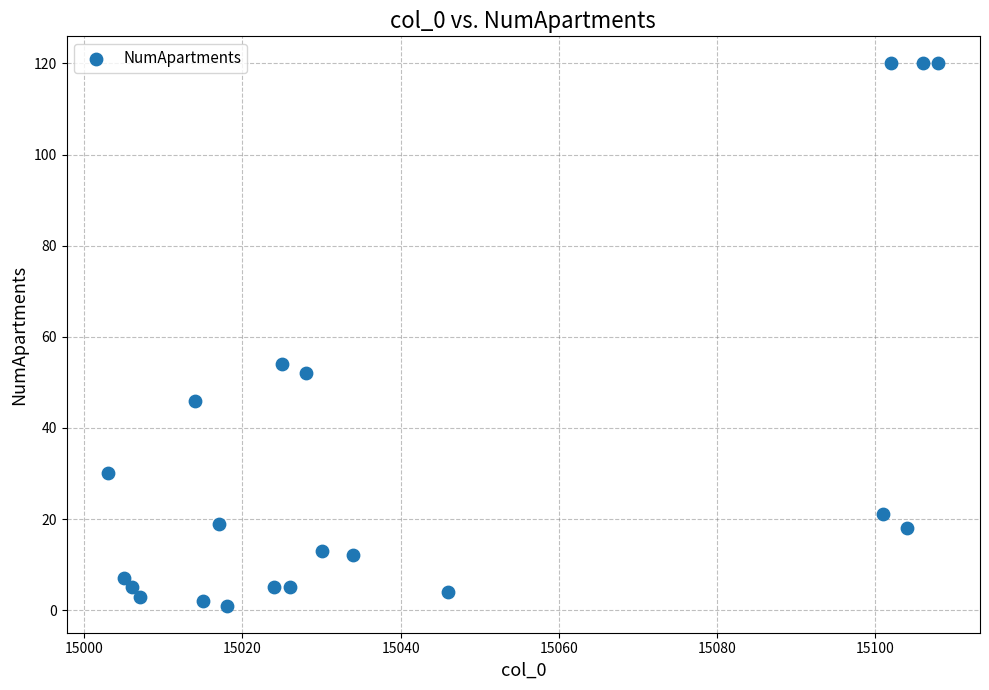

What is the range of X values (max minus min)?

105